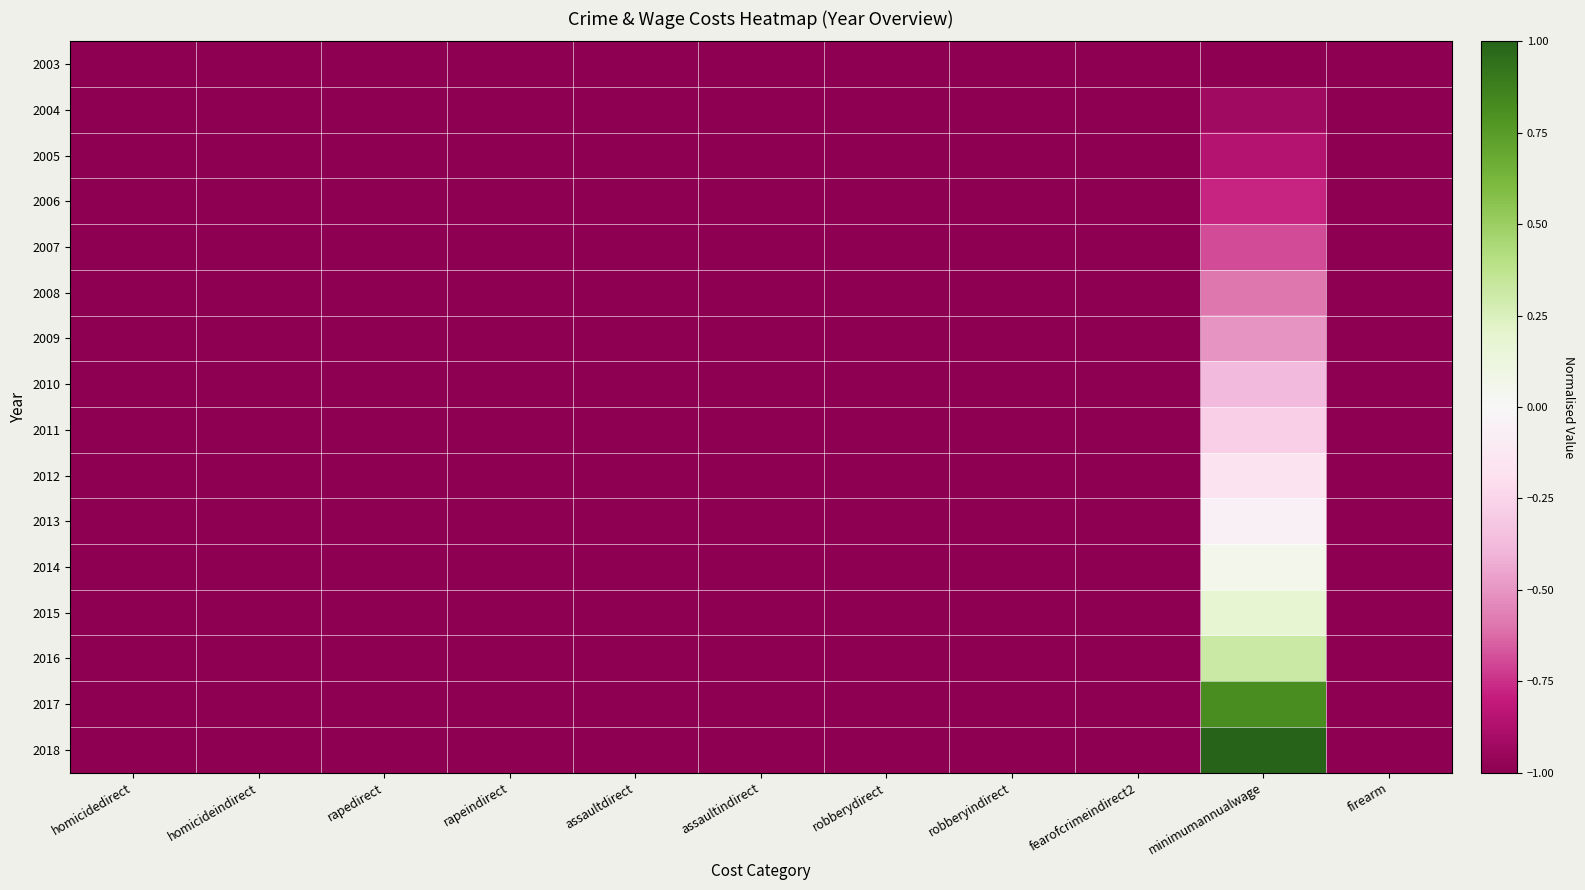

What is the minimum value shown in the chart?

-1.0